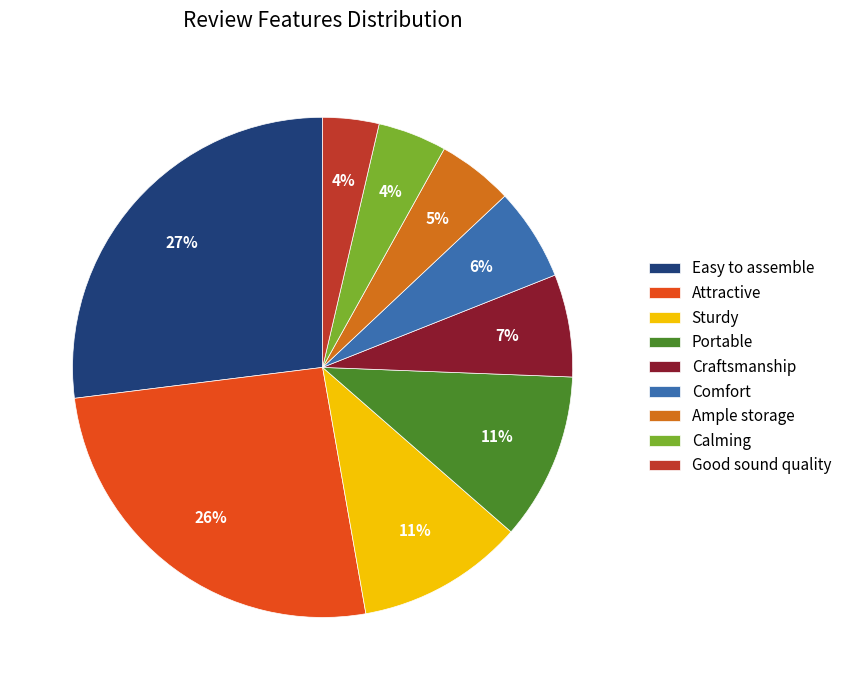

True or false: Good sound quality accounts for 4% of the total.

True